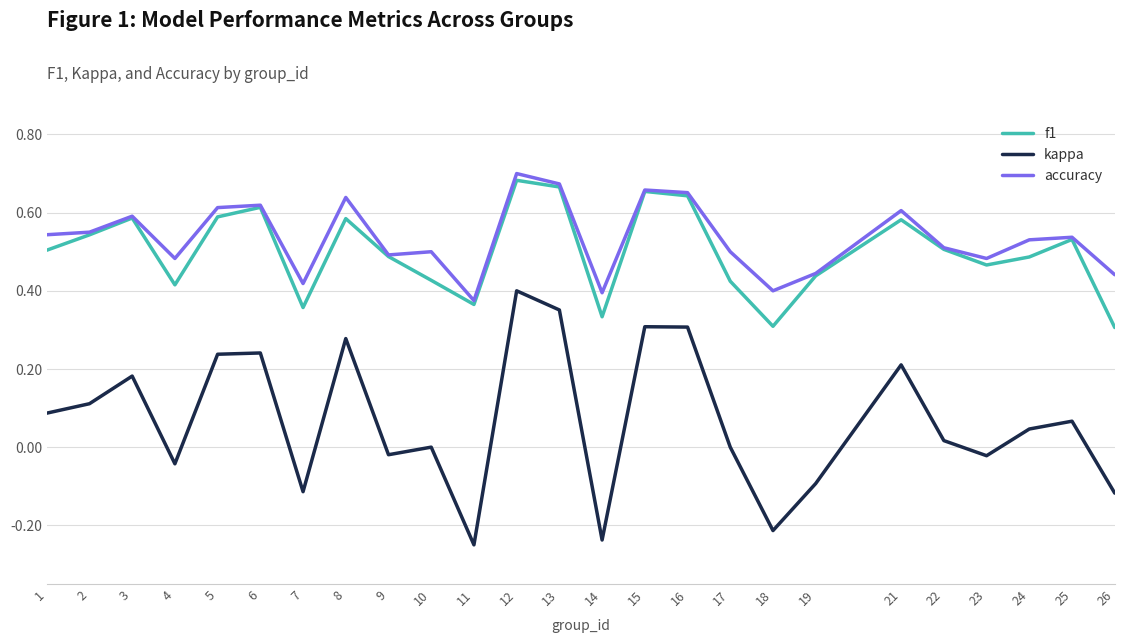

At which category is the sum across all series the highest?

12